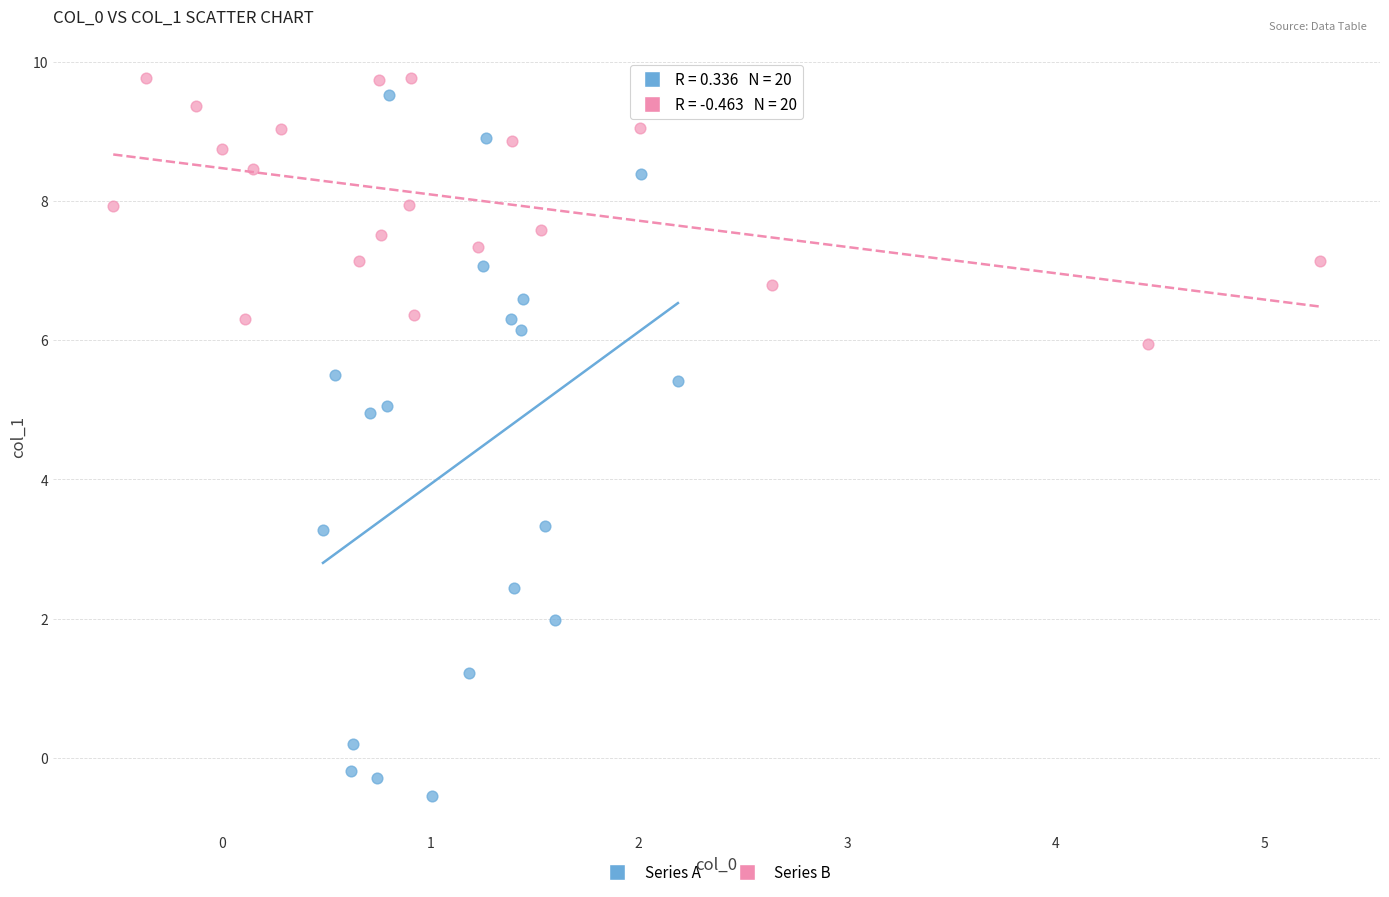

Which series has the largest Y range (max minus min)?

Series A